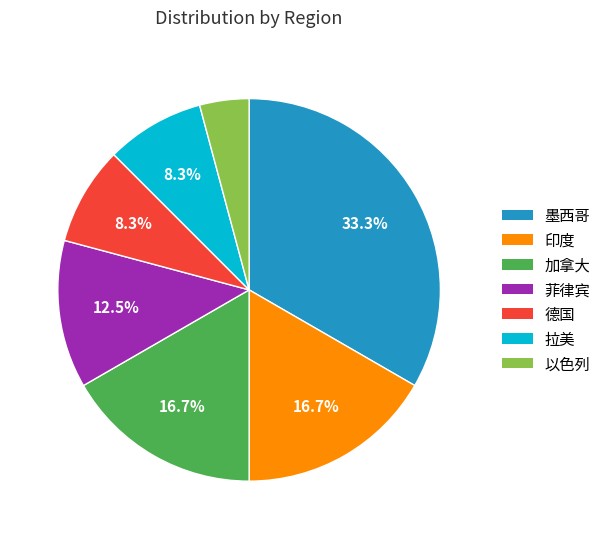

Count the number of slices in the pie.

7